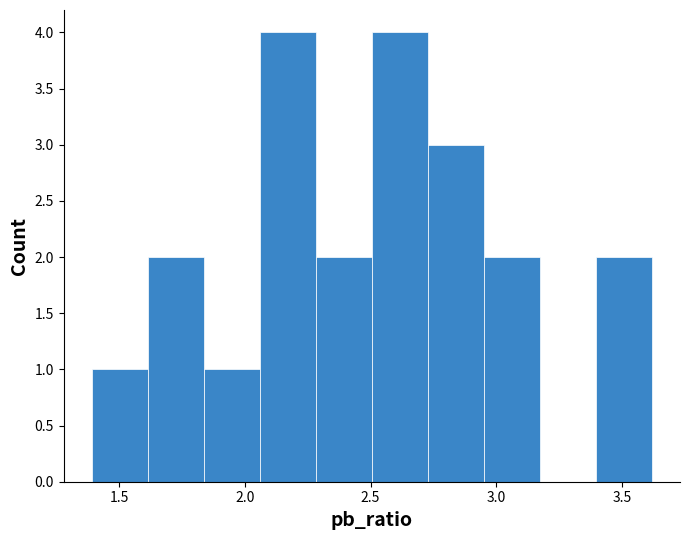

Reading left to right, list every bar in this chart as the range it spans on the x-axis followed by its height. Neither the bar edges nor the heights are printed on the chart, so give them approximately, as read against the axes.

1.40 to 1.60: 1
1.60 to 1.85: 2
1.85 to 2.05: 1
2.05 to 2.30: 4
2.30 to 2.50: 2
2.50 to 2.75: 4
2.75 to 2.95: 3
2.95 to 3.15: 2
3.15 to 3.40: 0
3.40 to 3.60: 2